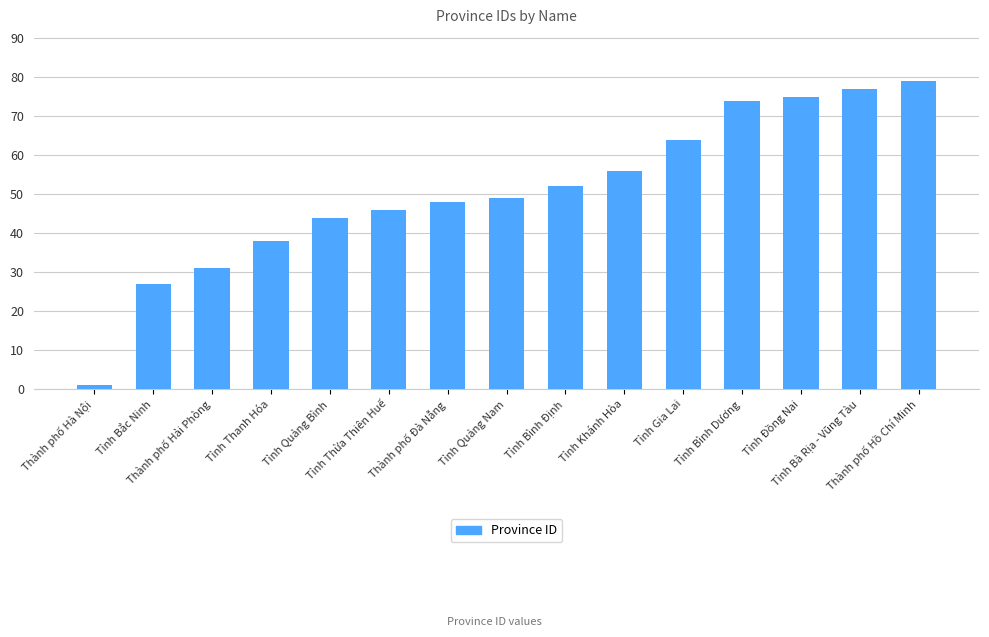

The chart shows a value of 58 at Tỉnh Thanh Hóa. True or false?

False